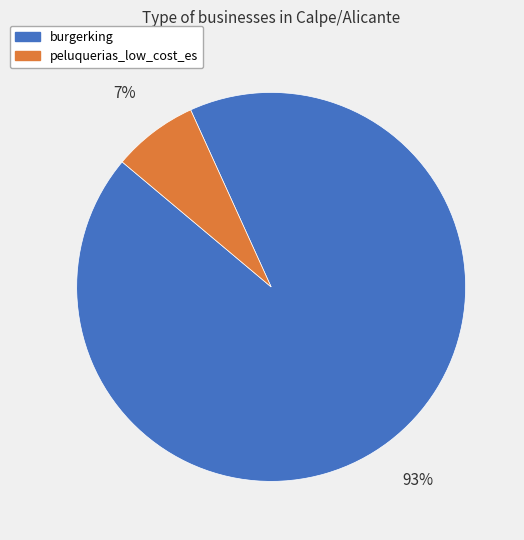

What is the smallest slice in the pie chart?

peluquerias_low_cost_es